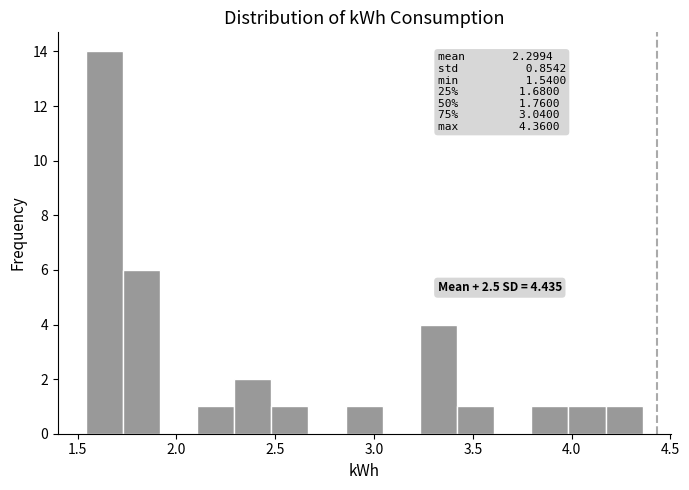

Read against the x-axis, roughly where is the centre of the tallest bar?

1.65